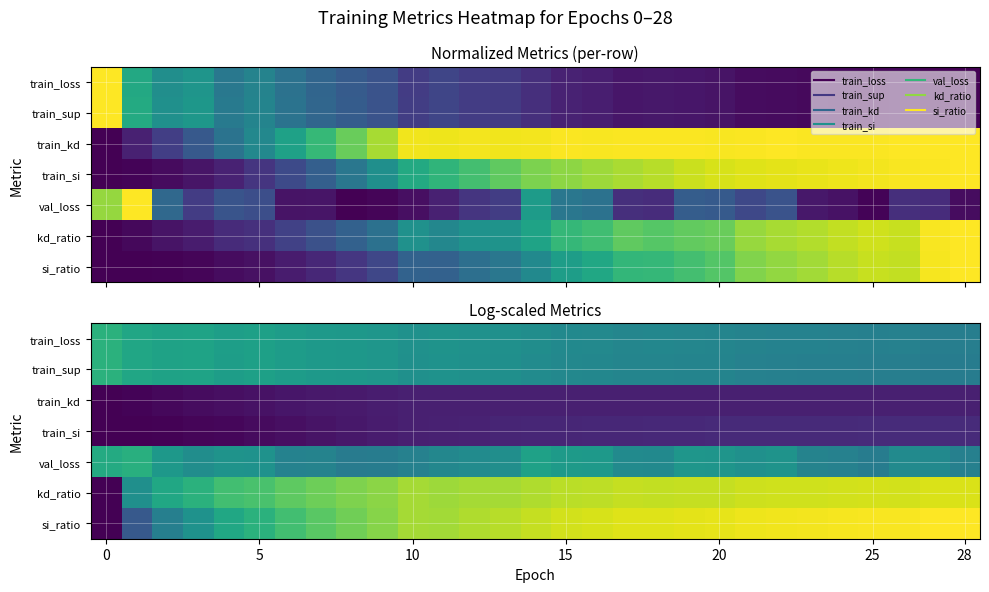

At which label does si_ratio reach its peak?

28